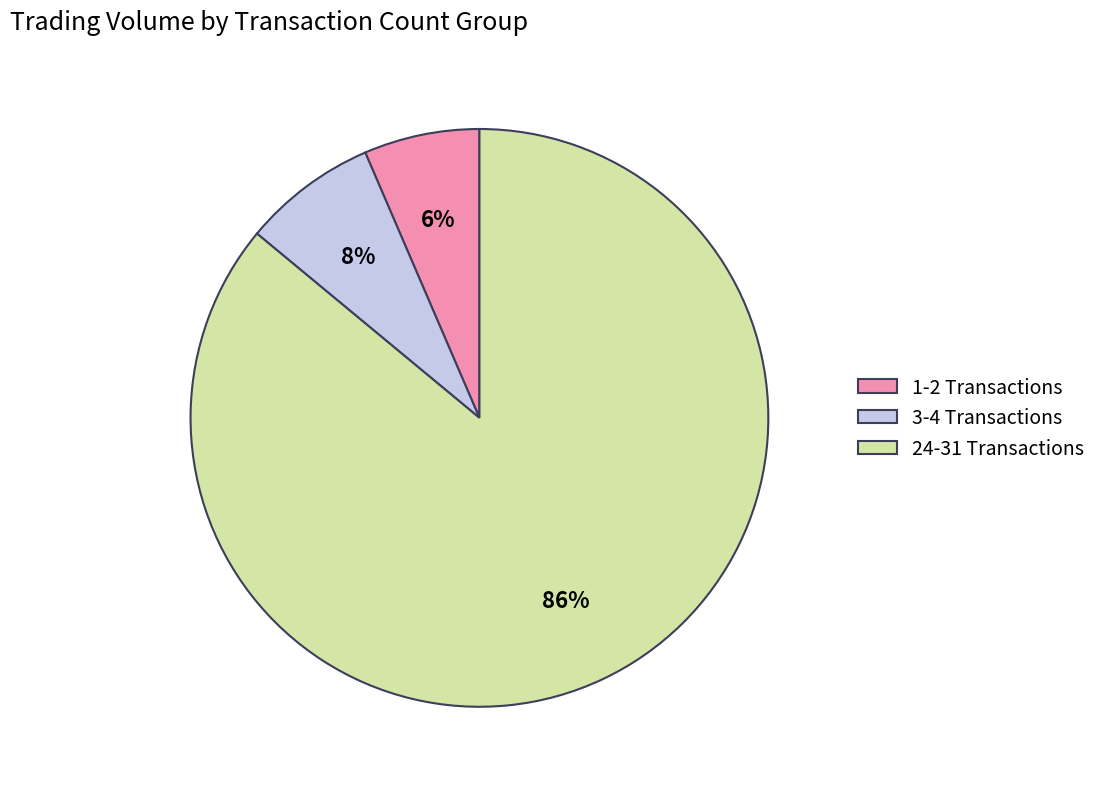

Combined, do 24-31 Transactions and 1-2 Transactions account for over 50%?

Yes